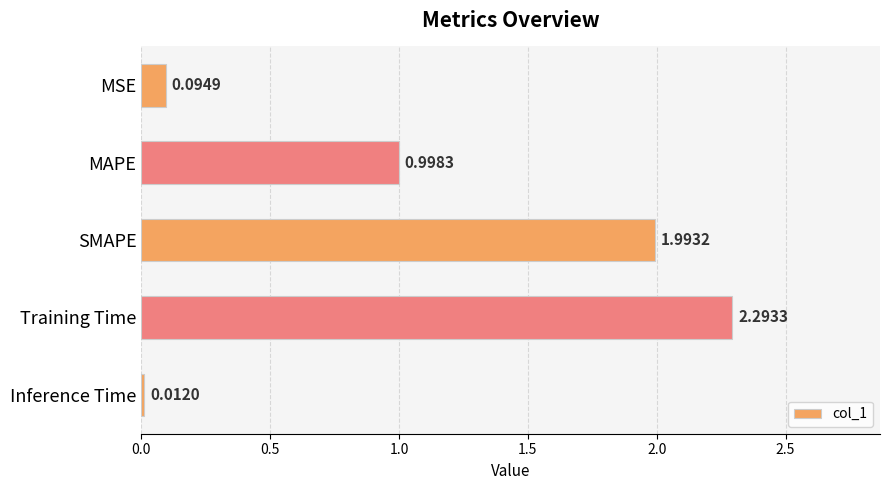

List the labels in order of value, largest first.

Training Time, SMAPE, MAPE, MSE, Inference Time